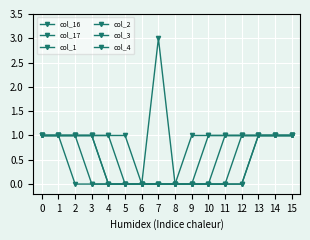

How many categories are shown in the chart?

16